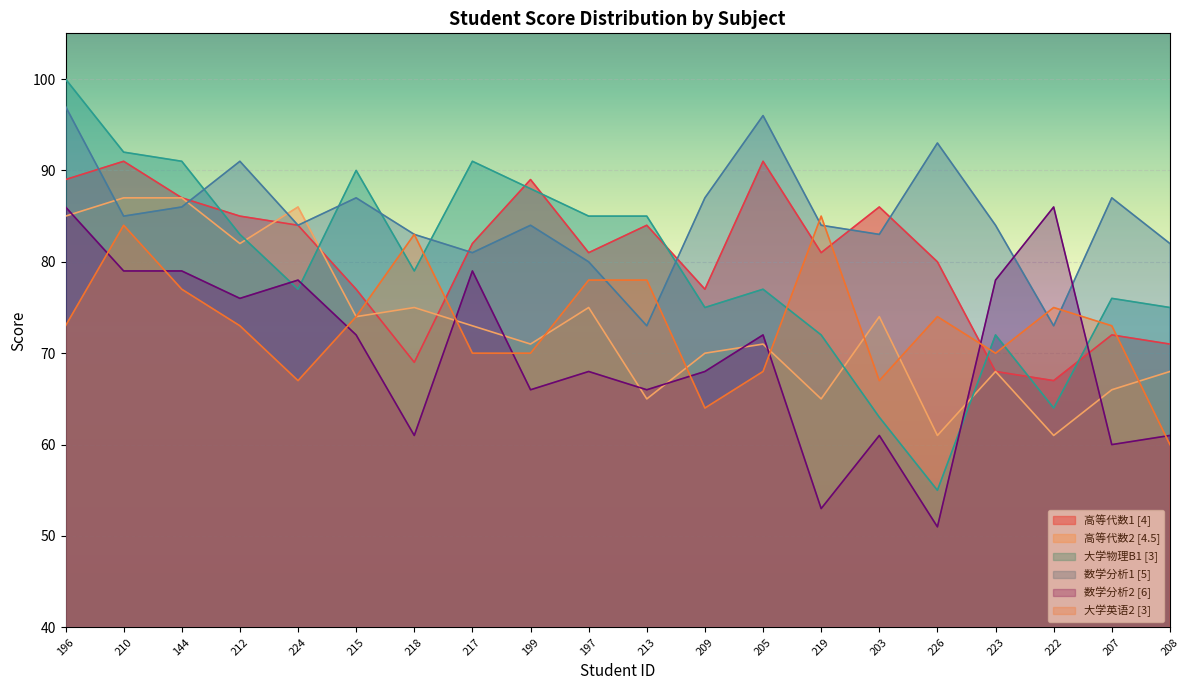

Which series ends up on top after the final intersection of 高等代数1 [4] and 数学分析2 [6]?

高等代数1 [4]